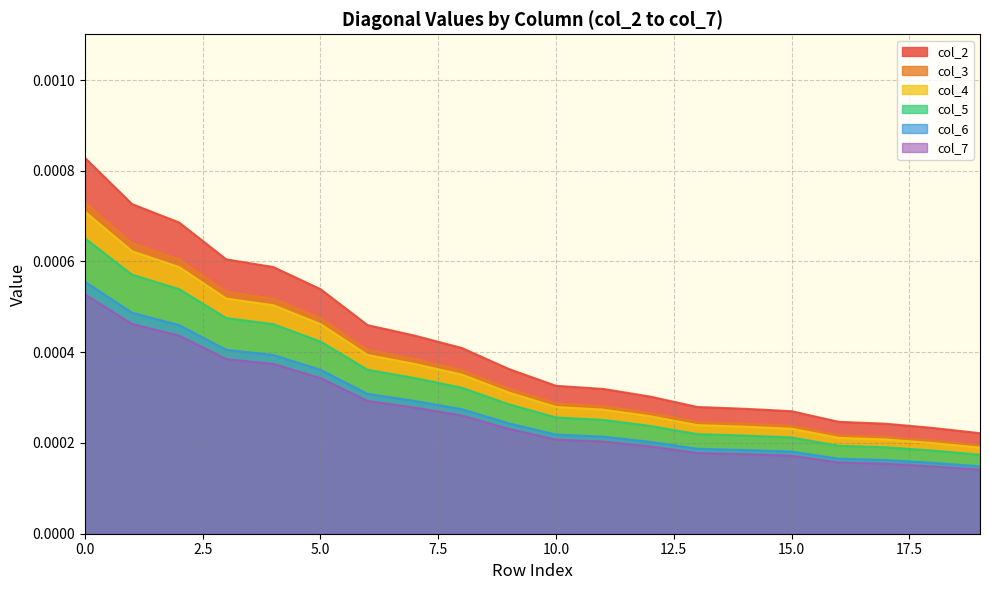

True or false: col_3 and col_2 intersect in this chart.

False